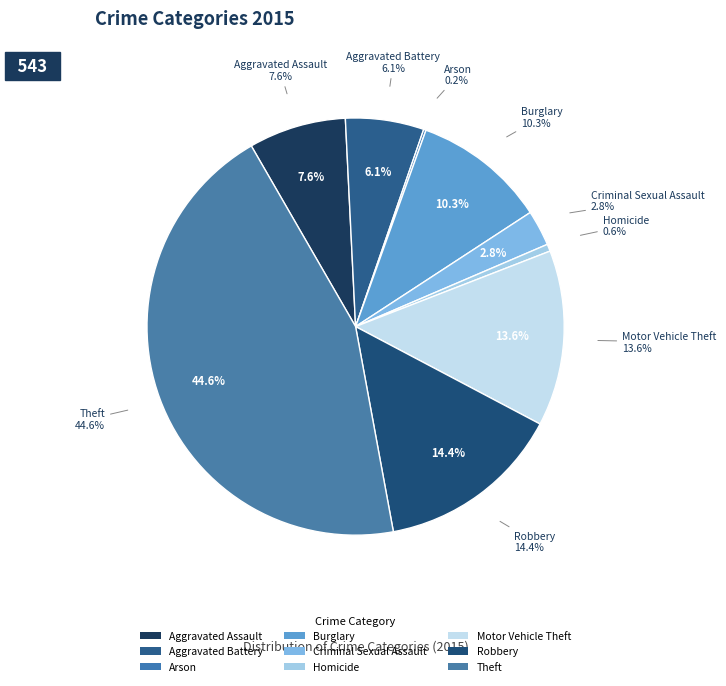

To the nearest percent, what portion does Homicide represent?

1%